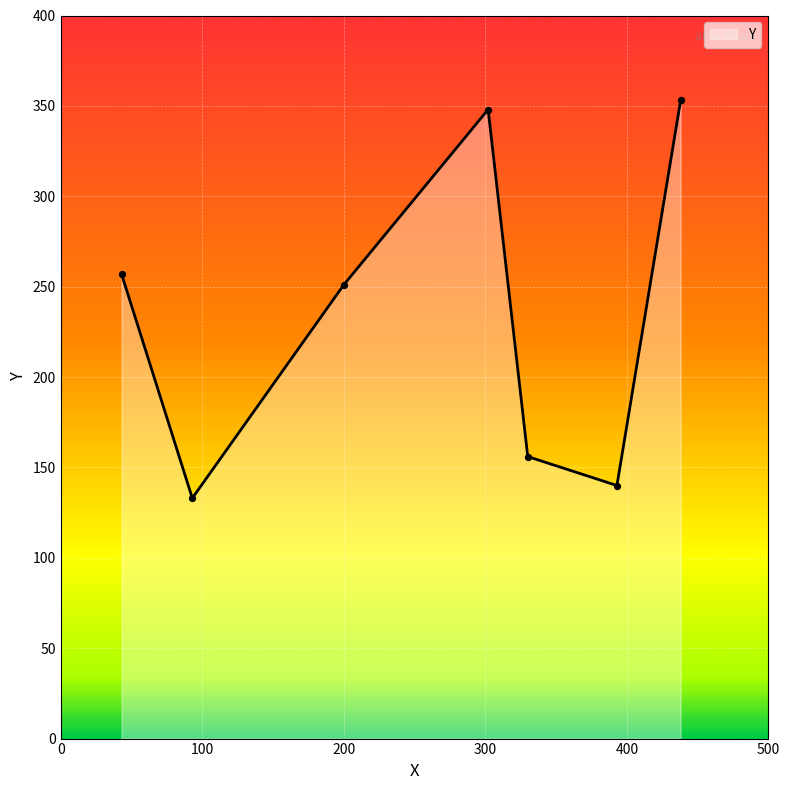

True or false: there are more than 1 points higher than both neighbors.

False